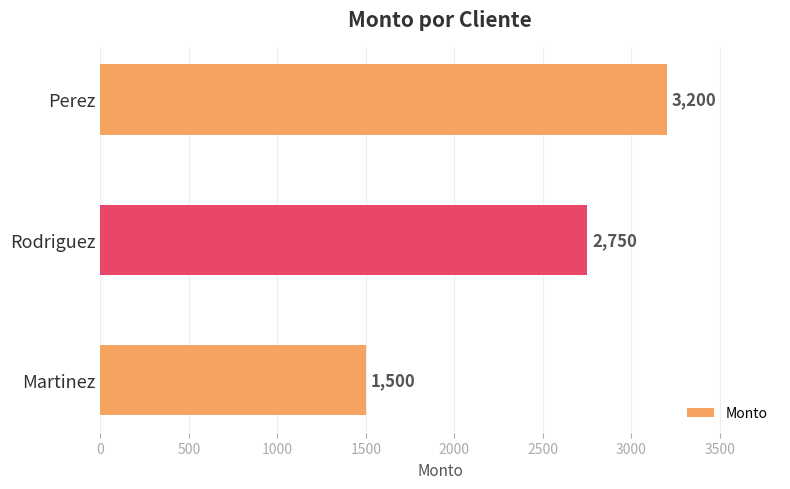

Reading bottom to top, what are all the values shown in this chart?

1500	2750	3200